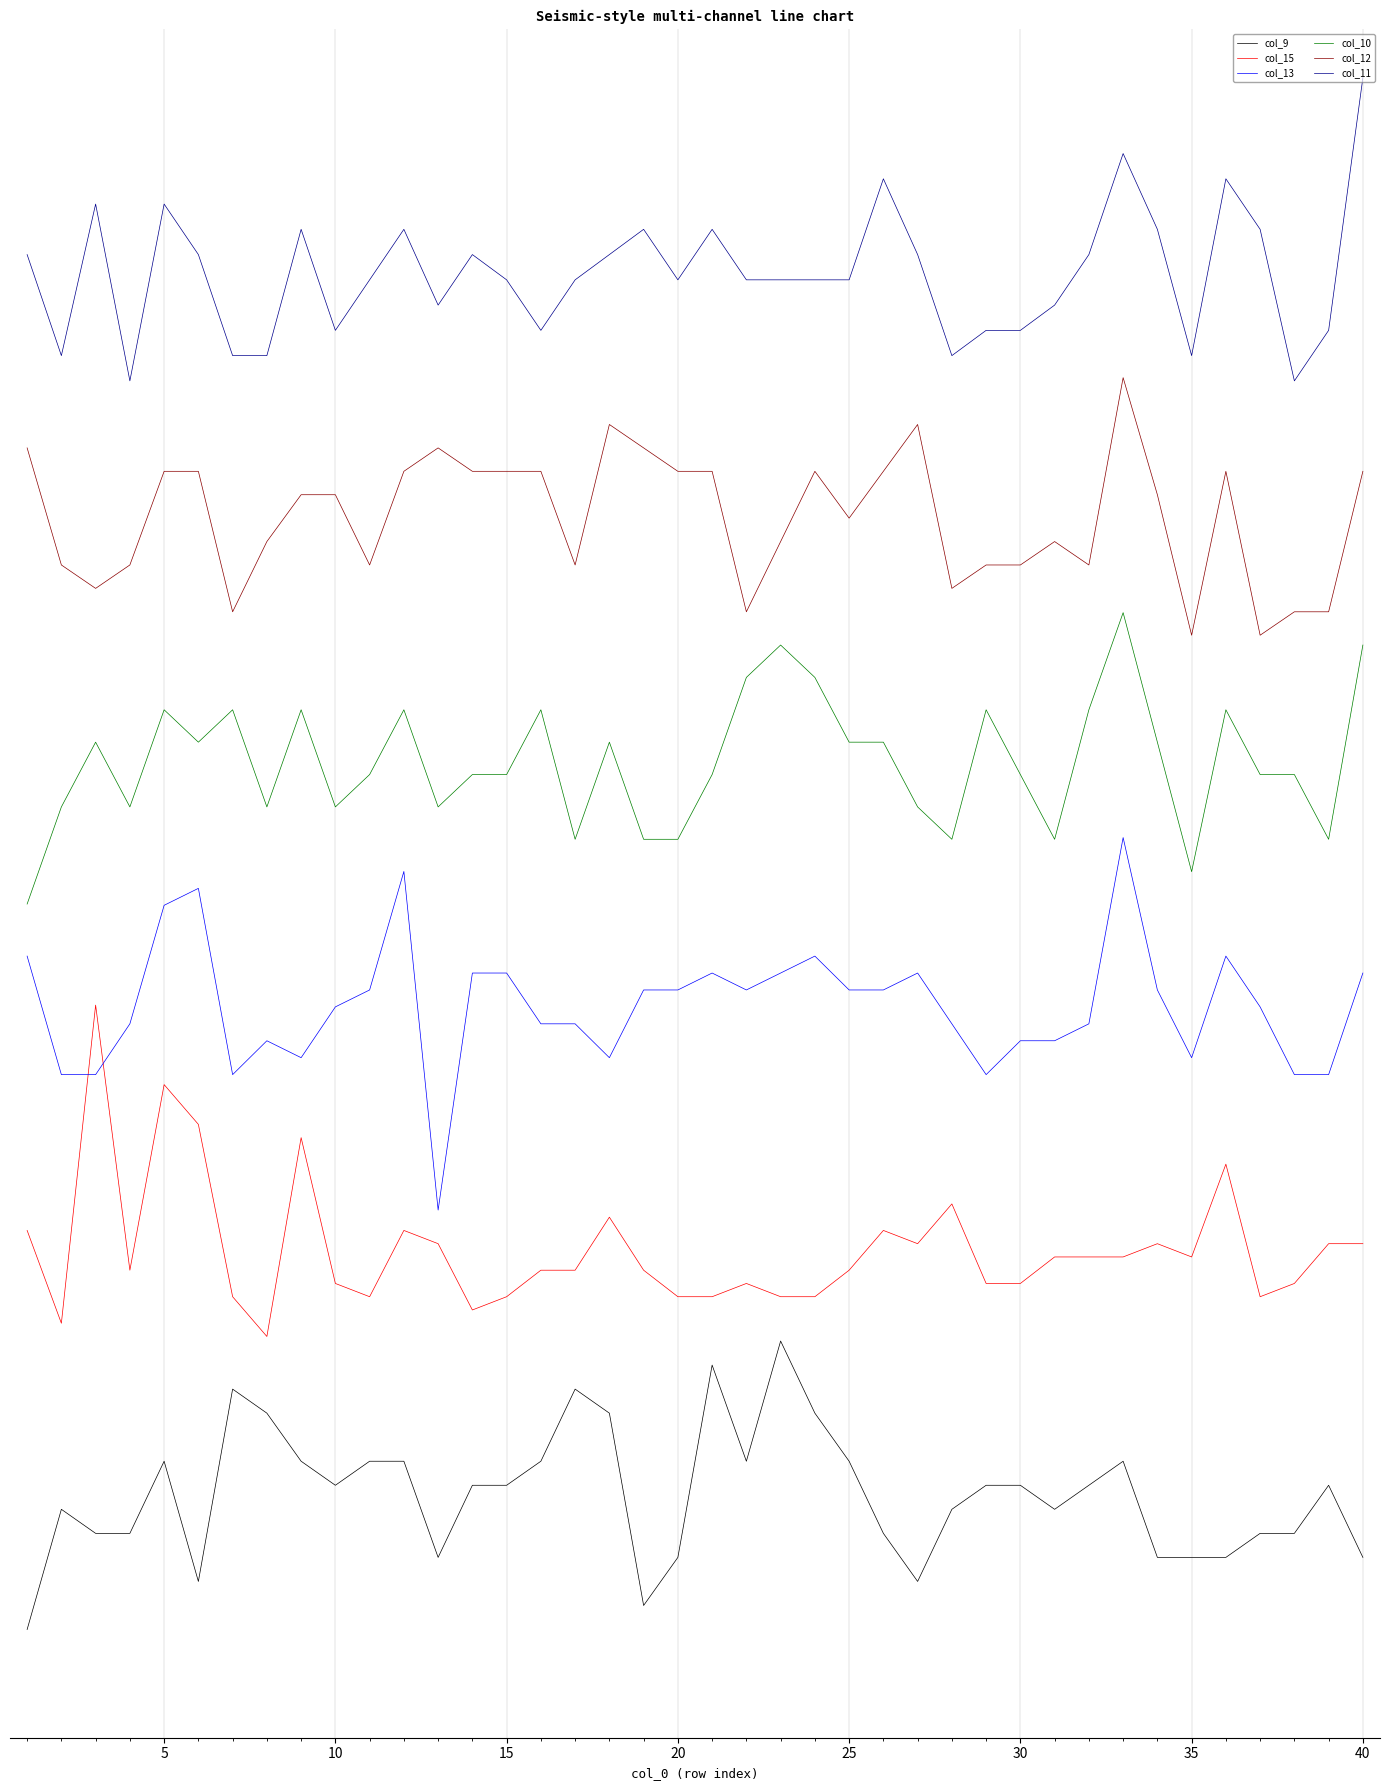

What are all the series names shown in the legend?

col_9, col_15, col_13, col_10, col_12, col_11